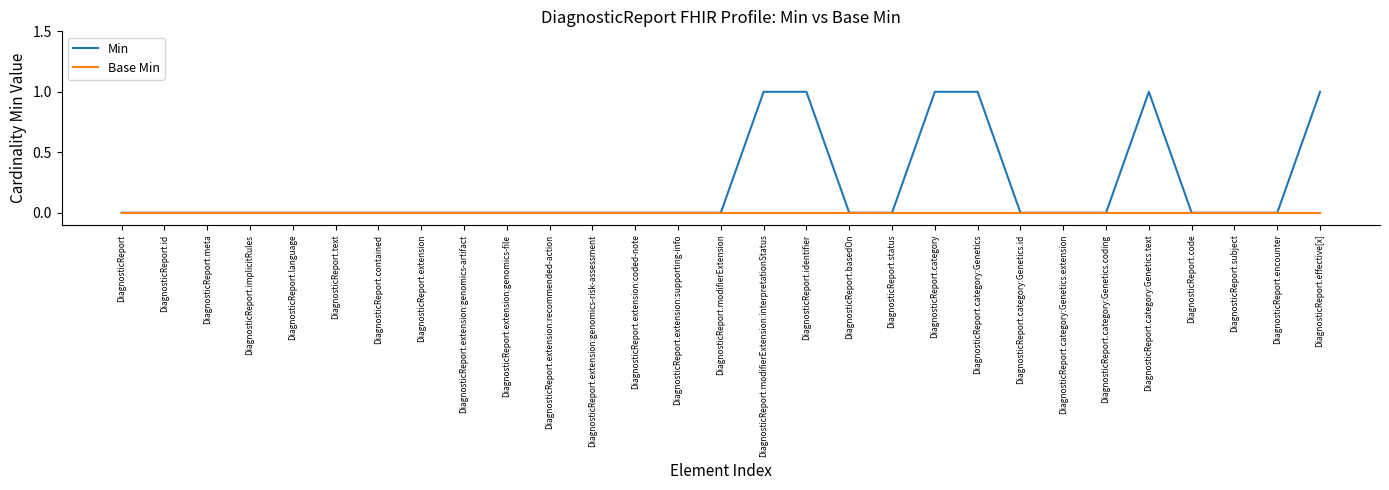

List the series in order of their peak value, highest first.

Min, Base Min